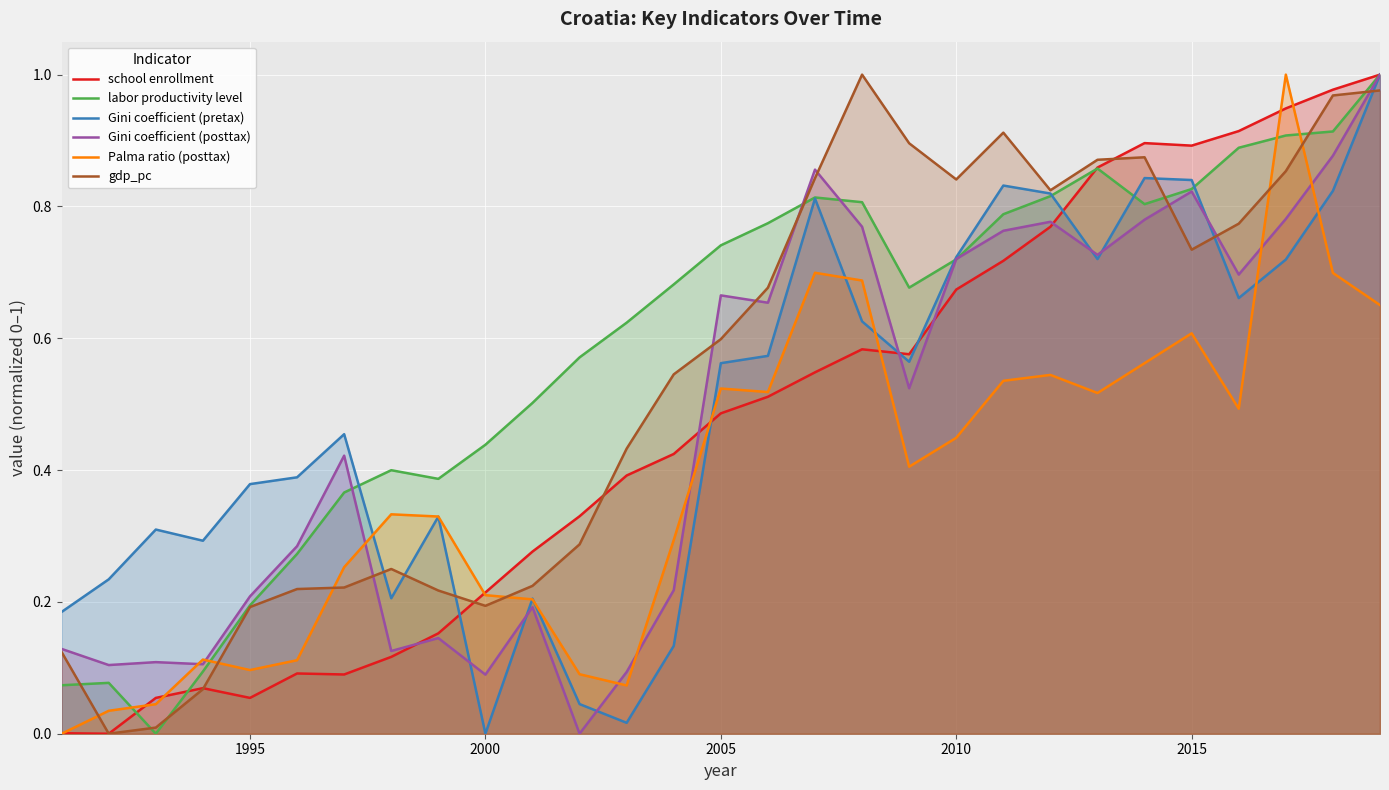

True or false: gdp_pc and Palma ratio (posttax) intersect in this chart.

True